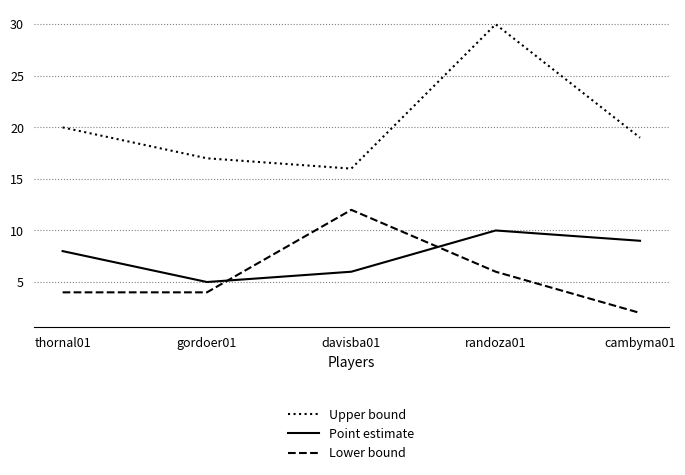

Rank the series at cambyma01 from lowest to highest value.

Lower bound, Point estimate, Upper bound